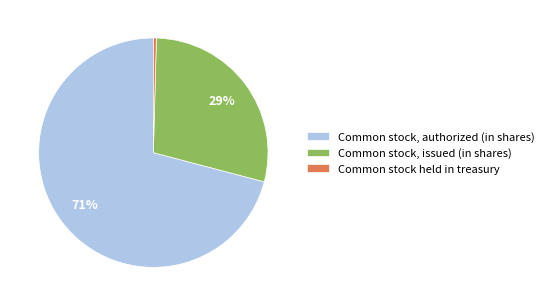

Does Common stock, authorized (in shares) represent more than half of the total?

Yes